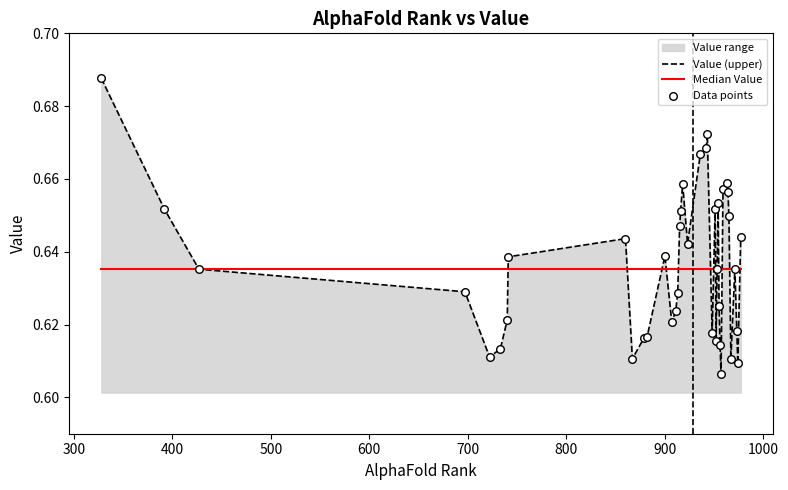

Which series has the largest total across all categories?

Value (upper)